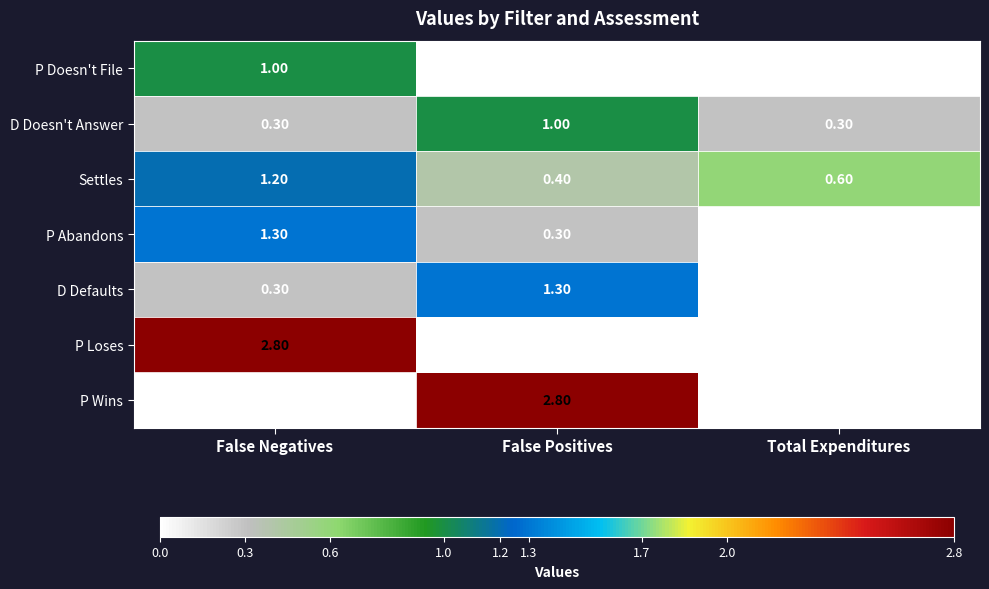

At how many categories does at least one series exceed 0?

3